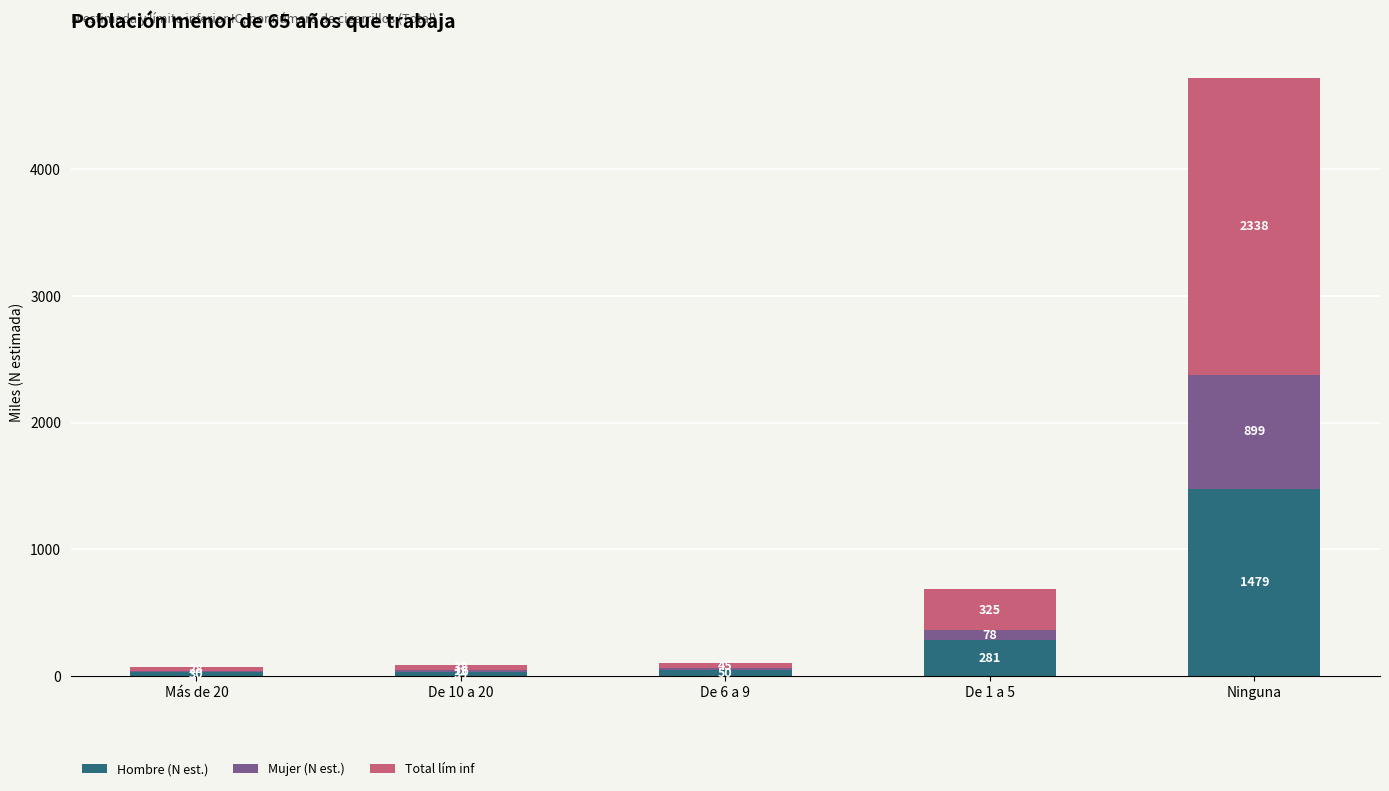

What is the label of the 5th bar from the right?

Más de 20